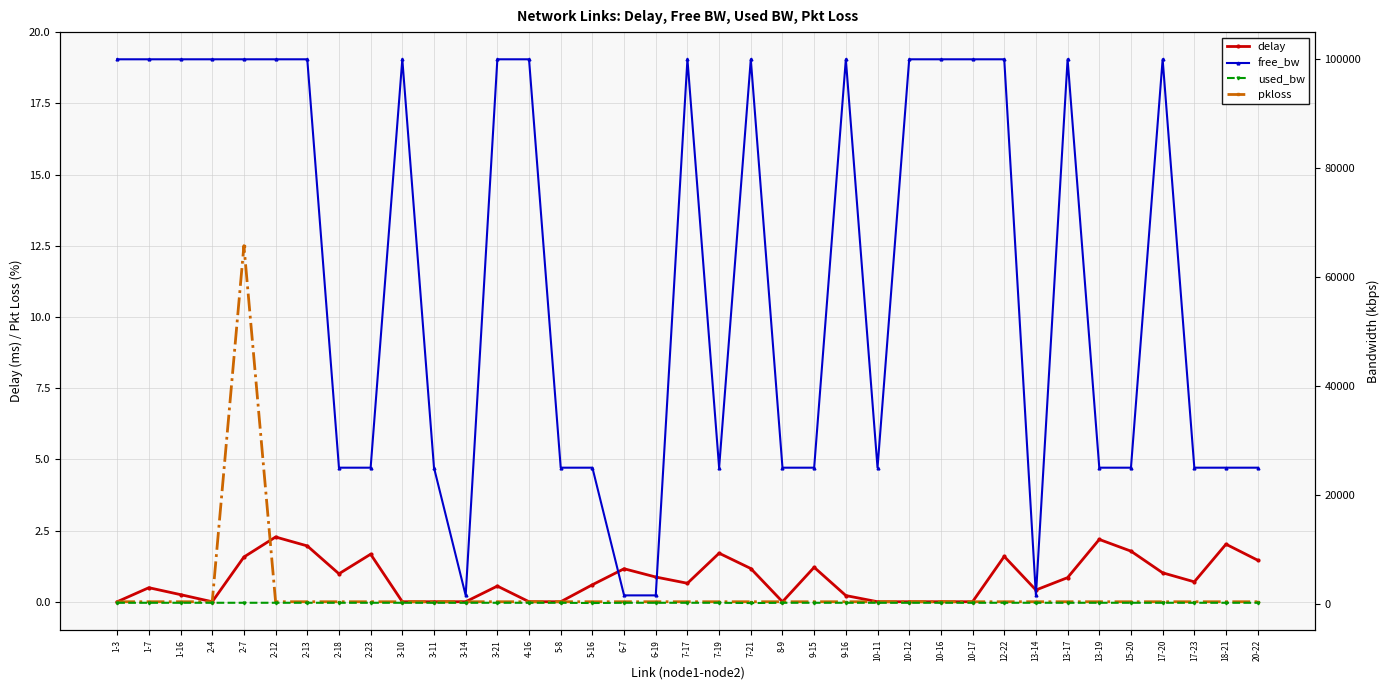

Does the chart have visible grid lines?

Yes